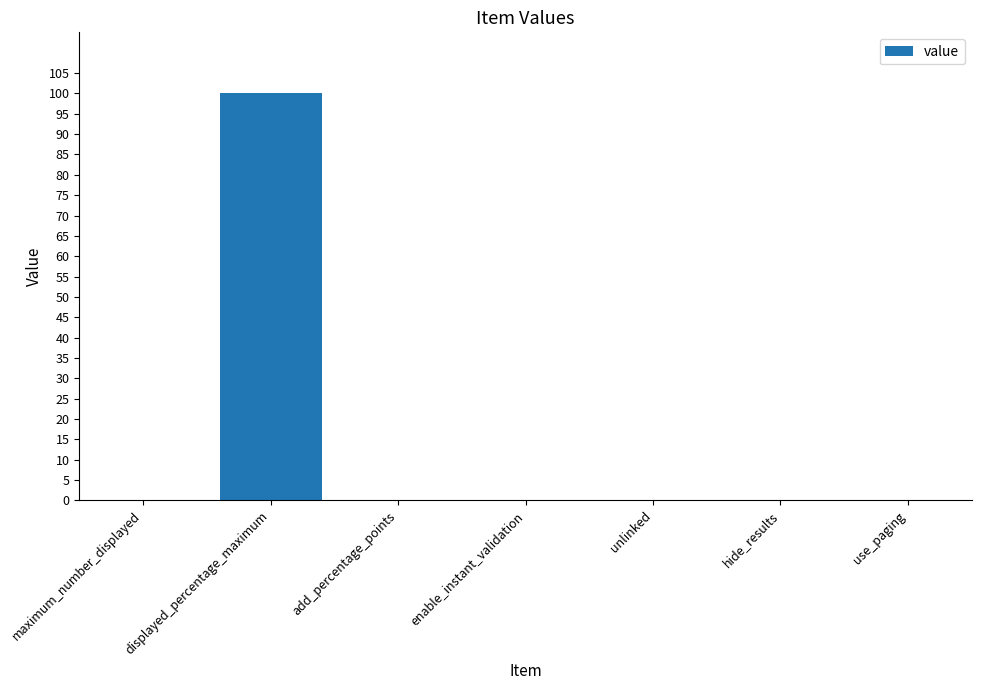

Which label corresponds to the largest value in the chart?

displayed_percentage_maximum